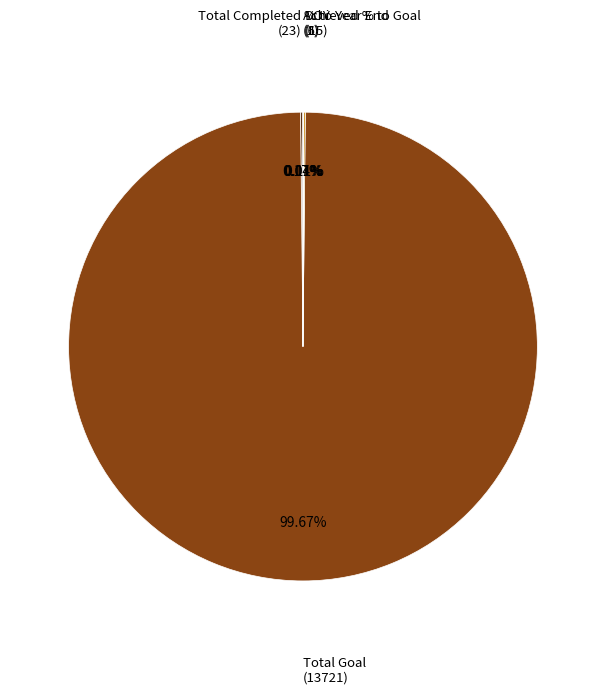

Is there any slice that represents more than half of the pie?

Yes